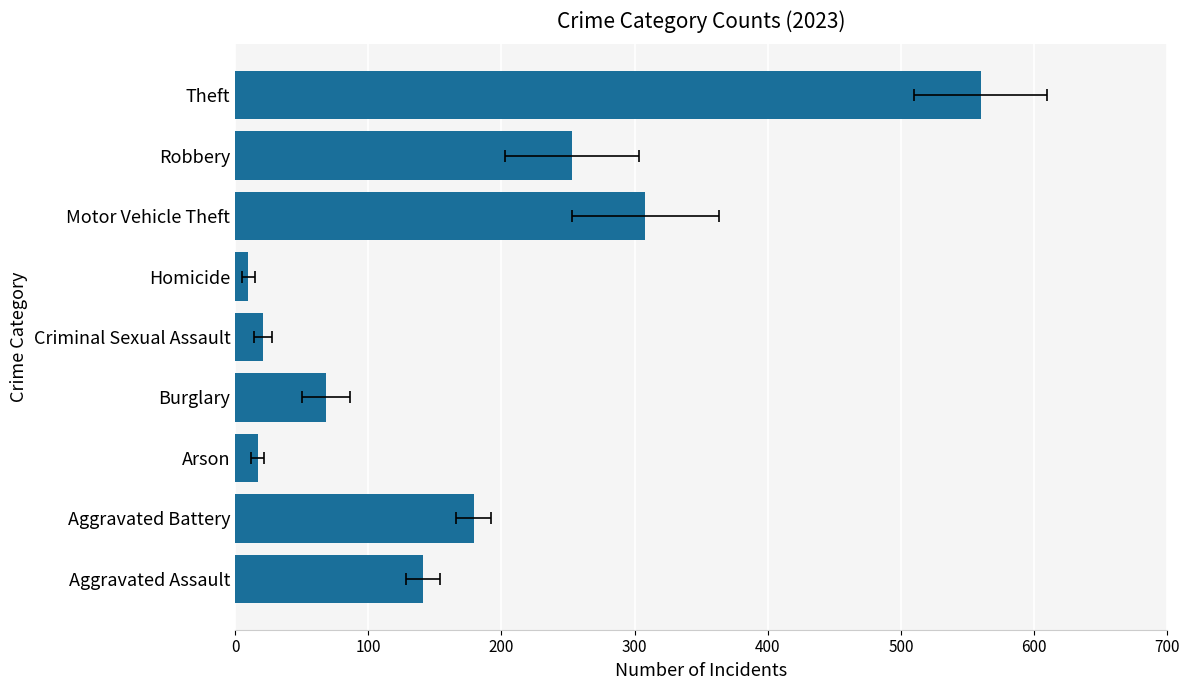

List the labels in order of value, smallest first.

Homicide, Arson, Criminal Sexual Assault, Burglary, Aggravated Assault, Aggravated Battery, Robbery, Motor Vehicle Theft, Theft